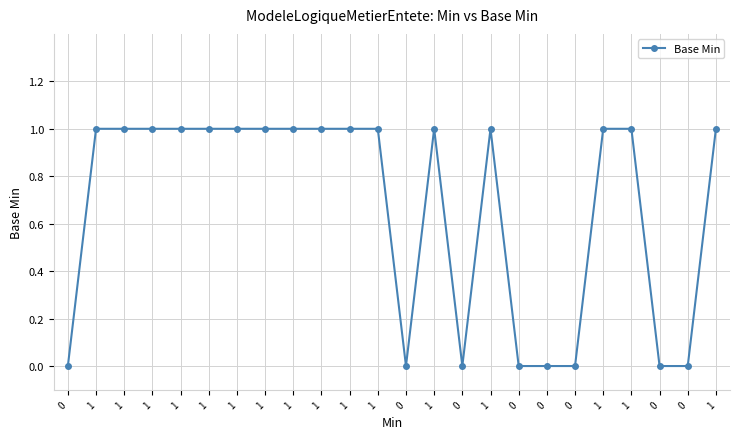

How many distinct data groups are displayed?

1